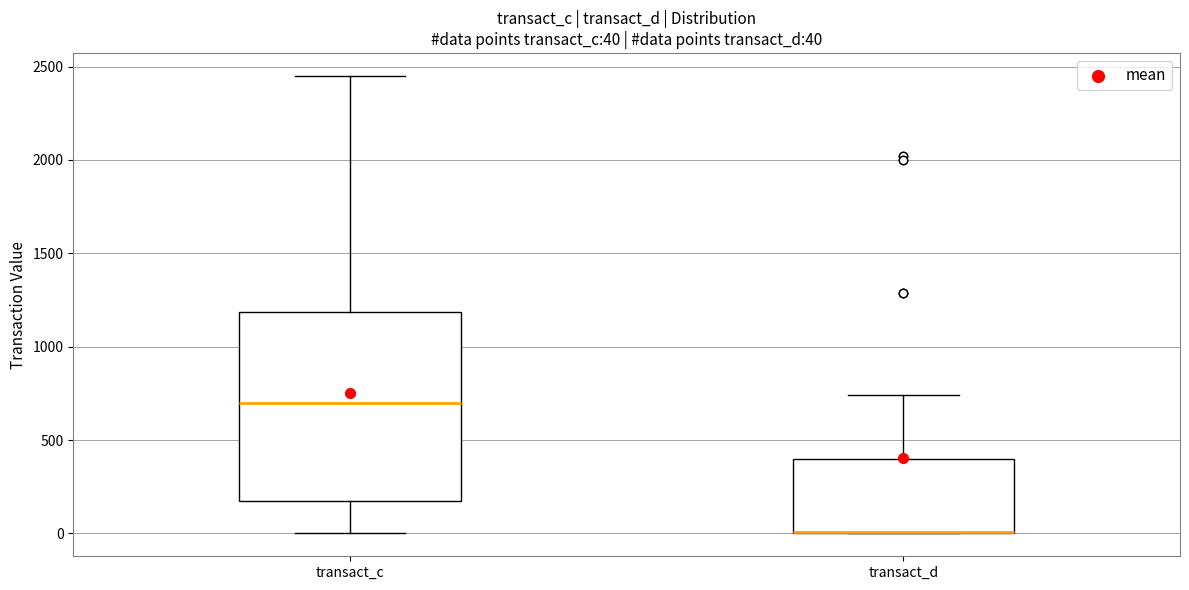

Which box is the tallest, from its lower edge to its upper edge?

transact_c